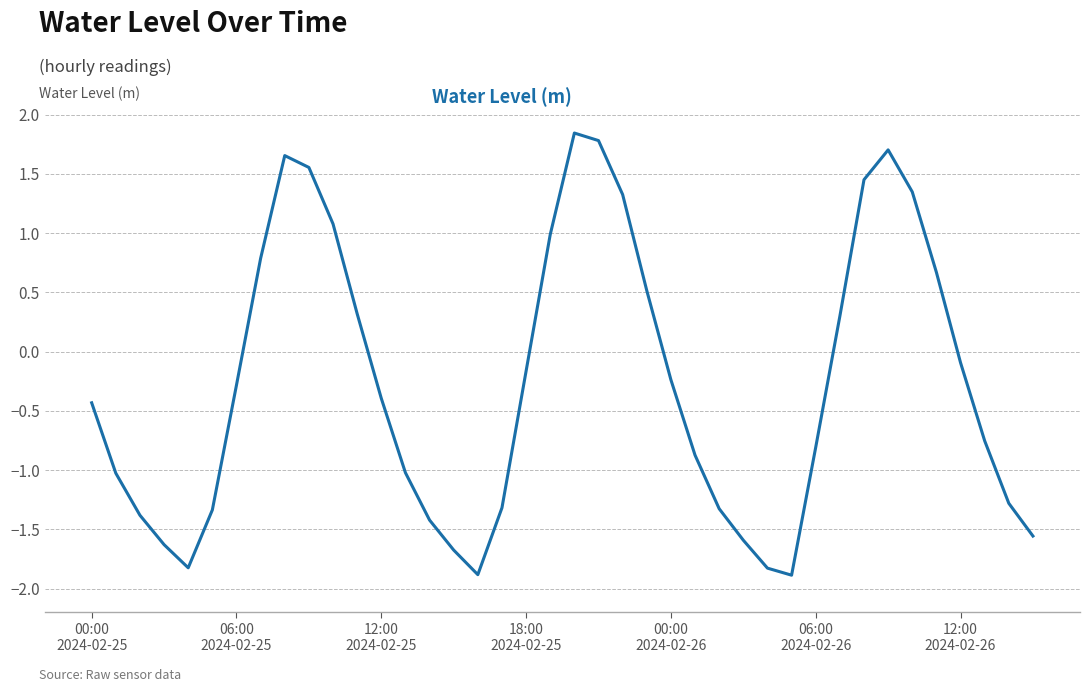

What is the difference between the maximum and minimum values?

3.7